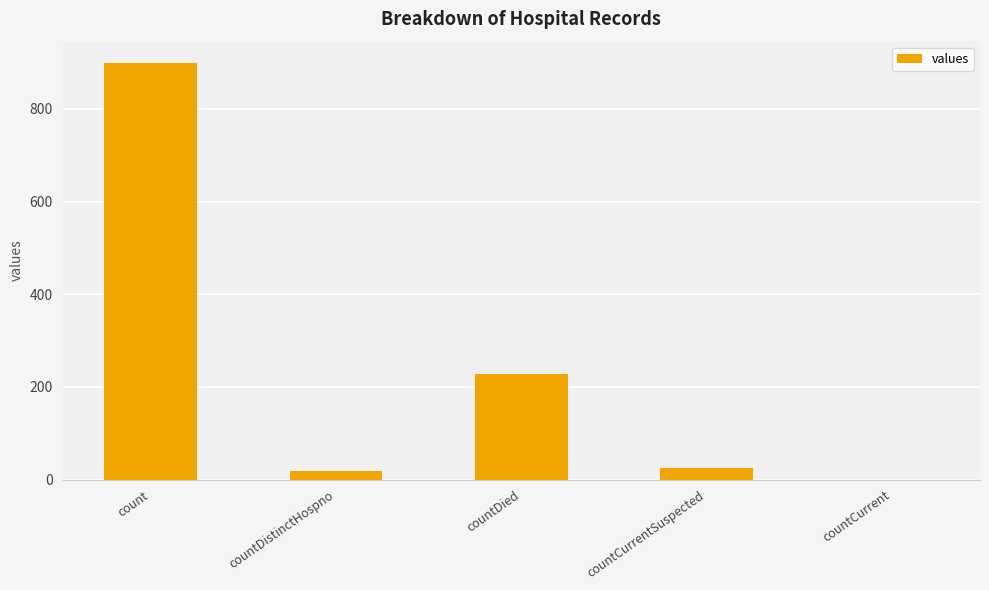

At which label does the data first exceed 26?

count